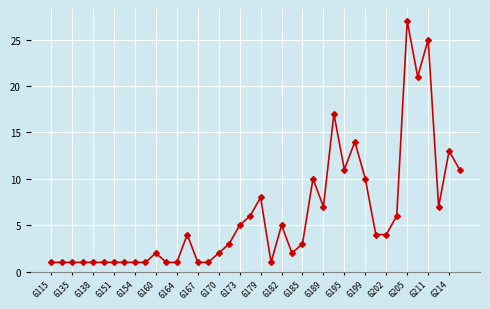

What is the value of the 22nd point from the left?

1